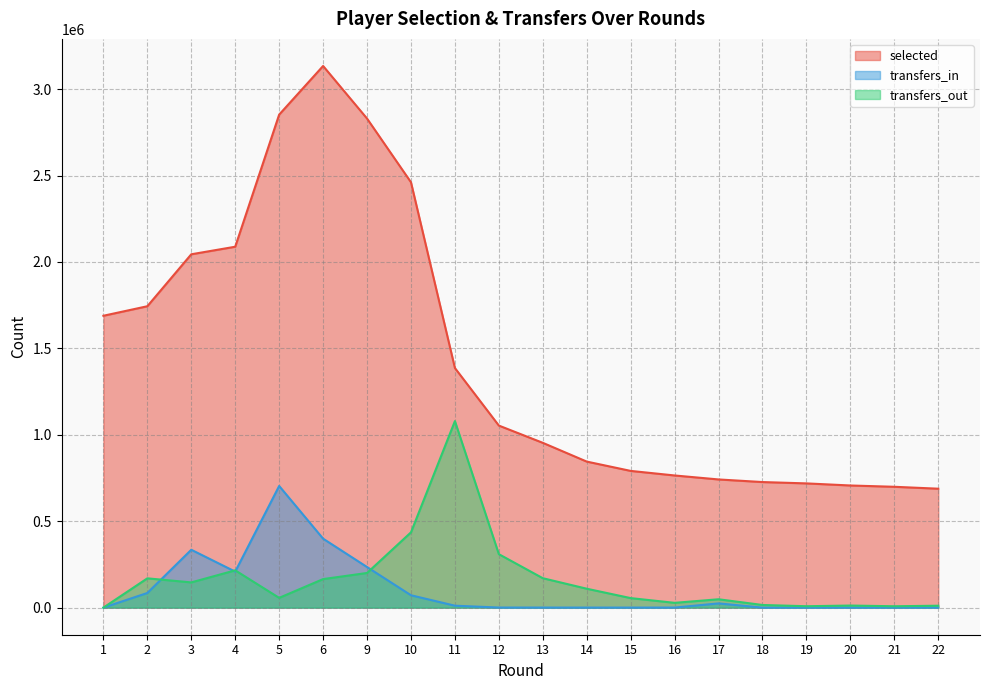

Which has a higher value, 18 or 10?

10